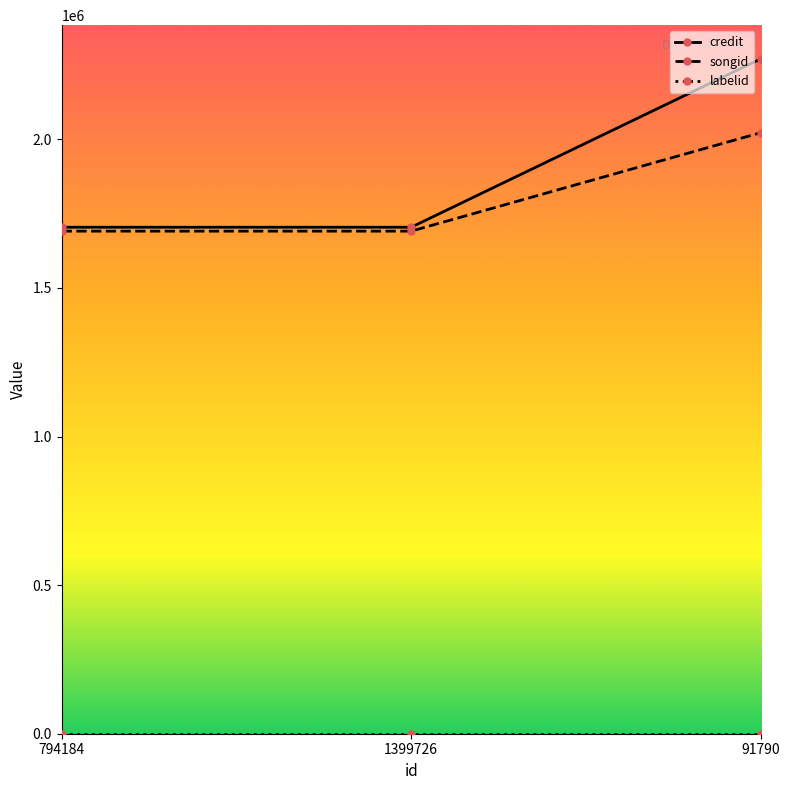

The credit series shows 1704254 at 794184. True or false?

True